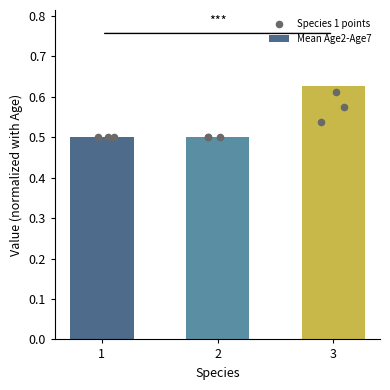

Which series contains the highest Y value?

Mean Age2-Age7